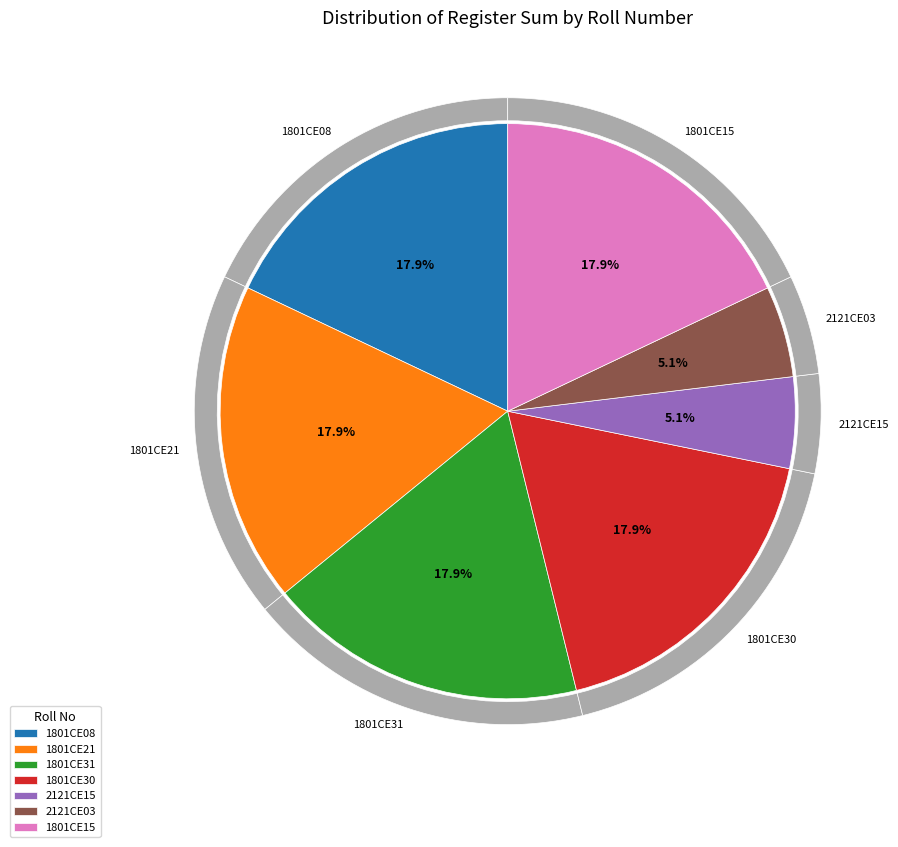

To the nearest percent, what is the average slice percentage?

14%